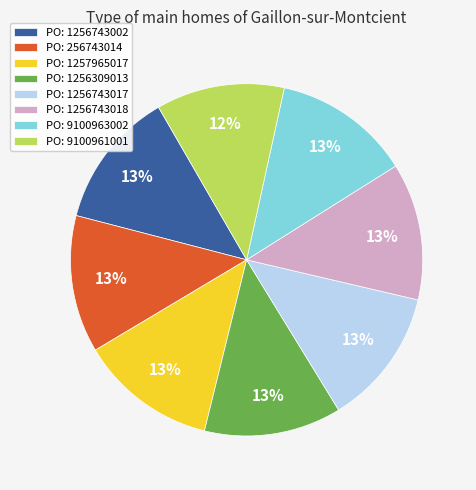

What percentage is the PO: 1257965017 slice, to the nearest percent?

13%